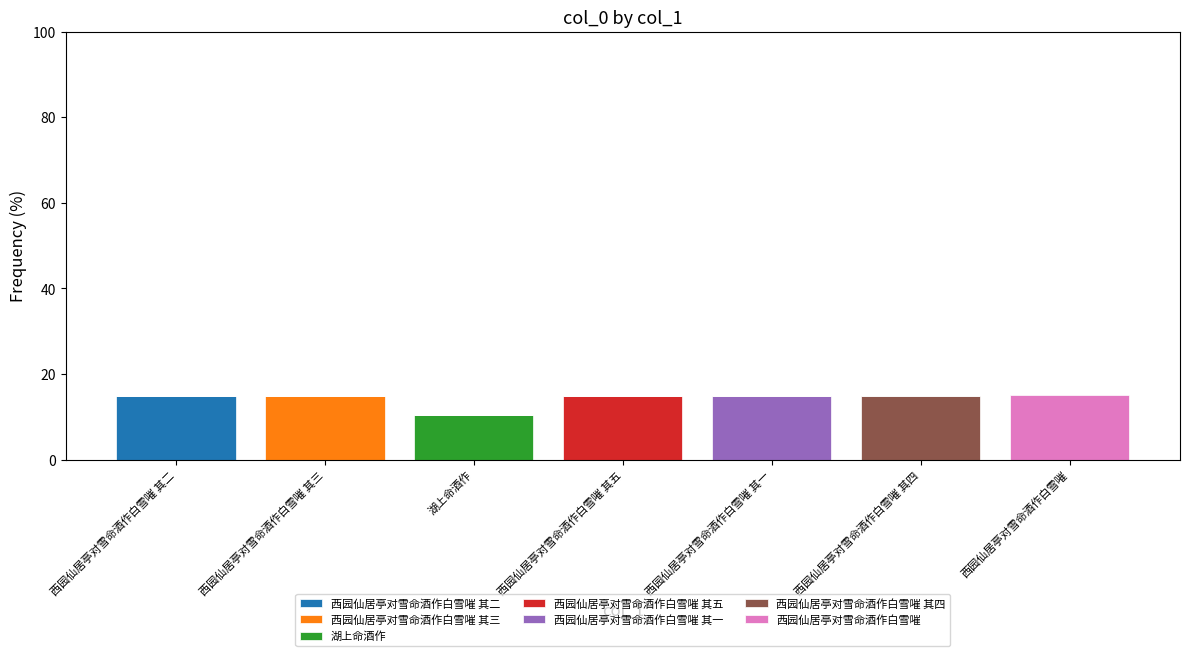

What is the total value across all series at 湖上命酒作?

10.4